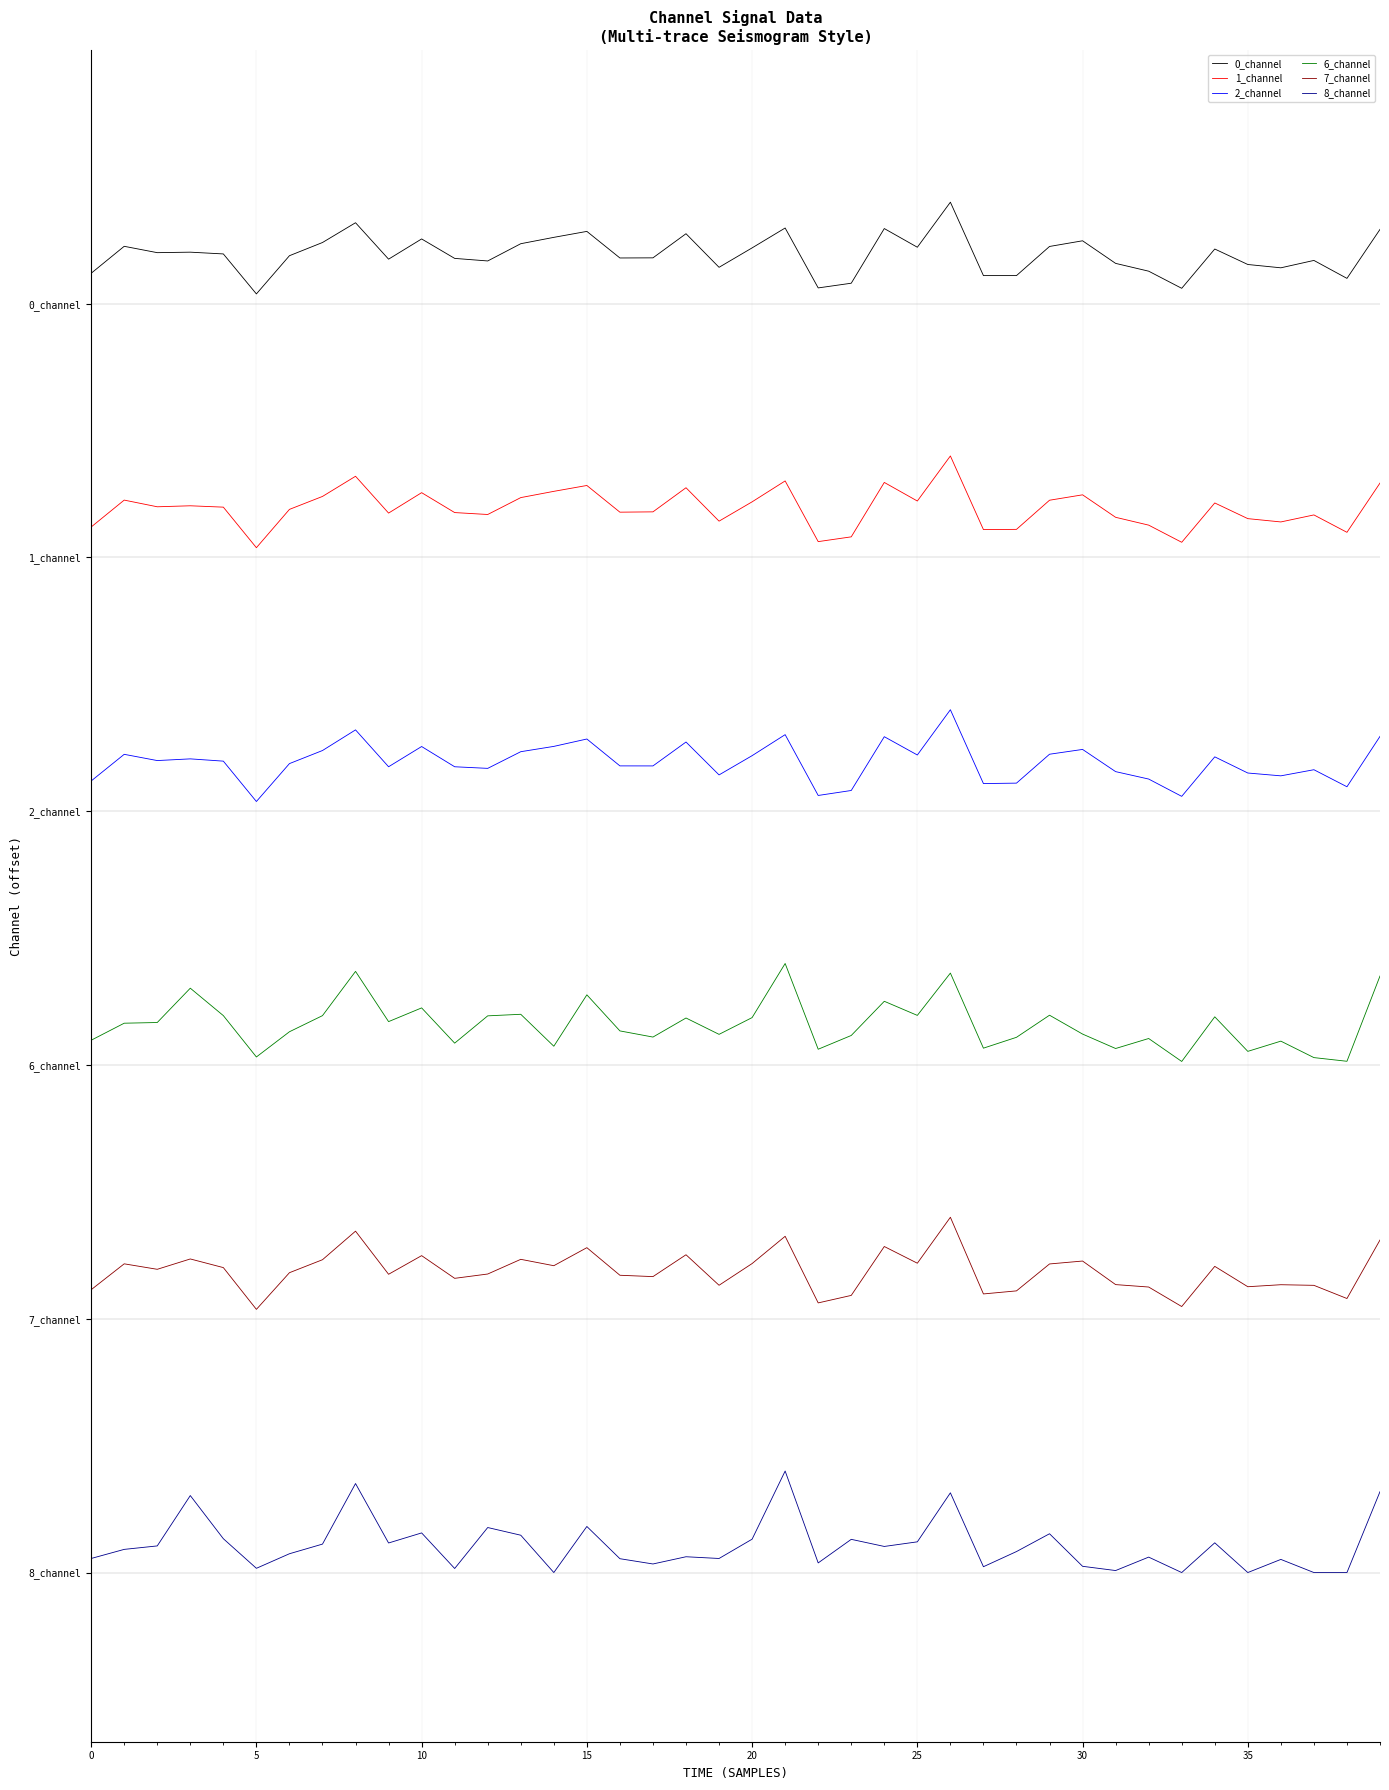

Reading left to right, extract all data points from this chart.

0_channel: 7.7	7.8	7.8	7.8	7.8	7.6	7.8	7.9	8.0	7.8	7.9	7.8	7.8	7.9	7.9	7.9	7.8	7.8	7.9	7.7	7.8	7.9	7.6	7.6	7.9	7.8	8.1	7.7	7.7	7.8	7.9	7.7	7.7	7.6	7.8	7.7	7.7	7.8	7.6	7.9
1_channel: 6.2	6.3	6.3	6.3	6.3	6.1	6.3	6.4	6.5	6.3	6.4	6.3	6.3	6.4	6.4	6.4	6.3	6.3	6.4	6.2	6.3	6.5	6.1	6.1	6.4	6.3	6.6	6.2	6.2	6.3	6.4	6.2	6.2	6.1	6.3	6.2	6.2	6.3	6.1	6.4
2_channel: 4.7	4.8	4.8	4.8	4.8	4.6	4.8	4.9	5.0	4.8	4.9	4.8	4.8	4.9	4.9	4.9	4.8	4.8	4.9	4.7	4.8	5.0	4.6	4.6	4.9	4.8	5.1	4.7	4.7	4.8	4.9	4.7	4.7	4.6	4.8	4.7	4.7	4.7	4.6	4.9
6_channel: 3.1	3.2	3.3	3.5	3.3	3.0	3.2	3.3	3.6	3.3	3.3	3.1	3.3	3.3	3.1	3.4	3.2	3.2	3.3	3.2	3.3	3.6	3.1	3.2	3.4	3.3	3.5	3.1	3.2	3.3	3.2	3.1	3.2	3.0	3.3	3.1	3.1	3.0	3.0	3.5
7_channel: 1.7	1.8	1.8	1.9	1.8	1.6	1.8	1.8	2.0	1.8	1.9	1.7	1.8	1.9	1.8	1.9	1.8	1.7	1.9	1.7	1.8	2.0	1.6	1.6	1.9	1.8	2.1	1.6	1.7	1.8	1.8	1.7	1.7	1.6	1.8	1.7	1.7	1.7	1.6	2.0
8_channel: 0.1	0.1	0.2	0.5	0.2	0.0	0.1	0.2	0.5	0.2	0.2	0.0	0.3	0.2	0.0	0.3	0.1	0.1	0.1	0.1	0.2	0.6	0.1	0.2	0.2	0.2	0.5	0.0	0.1	0.2	0.0	0.0	0.1	0.0	0.2	0.0	0.1	0.0	0.0	0.5